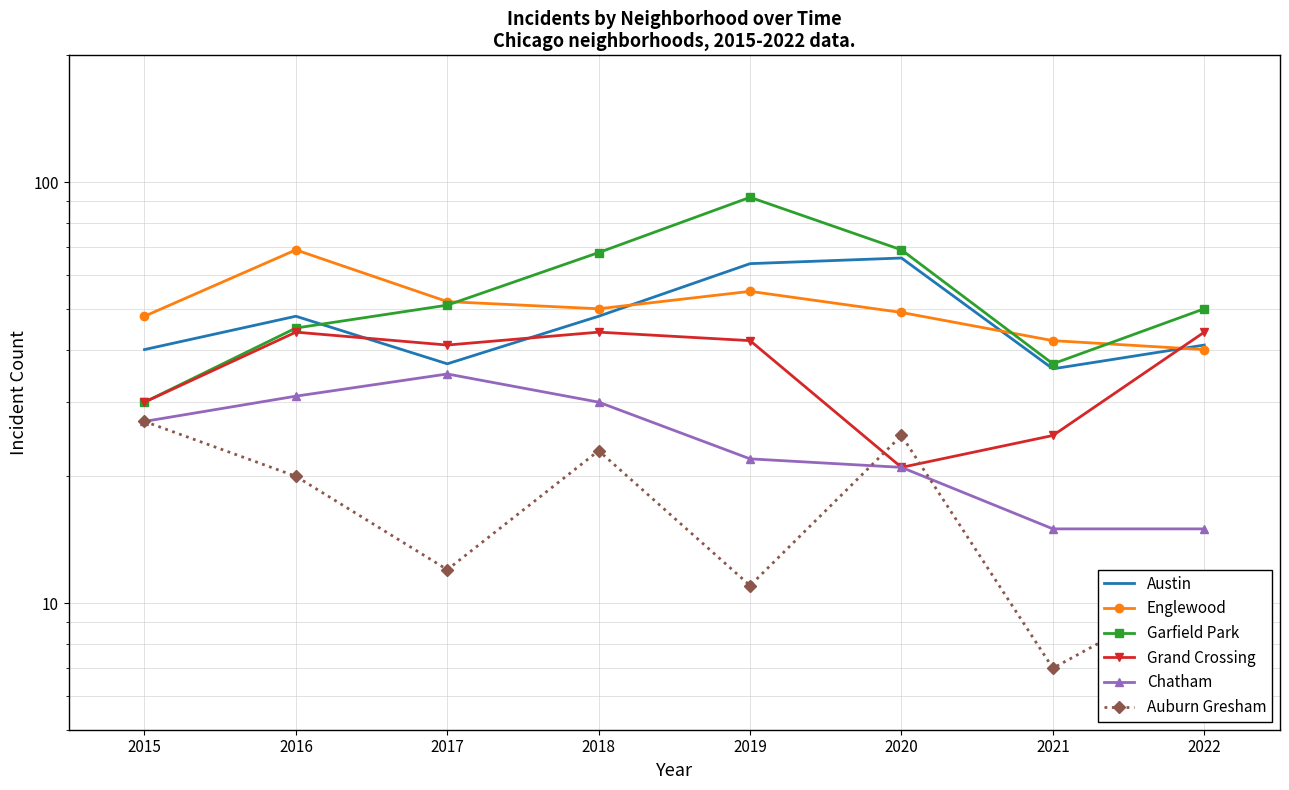

At which label does Austin first exceed 48?

2019